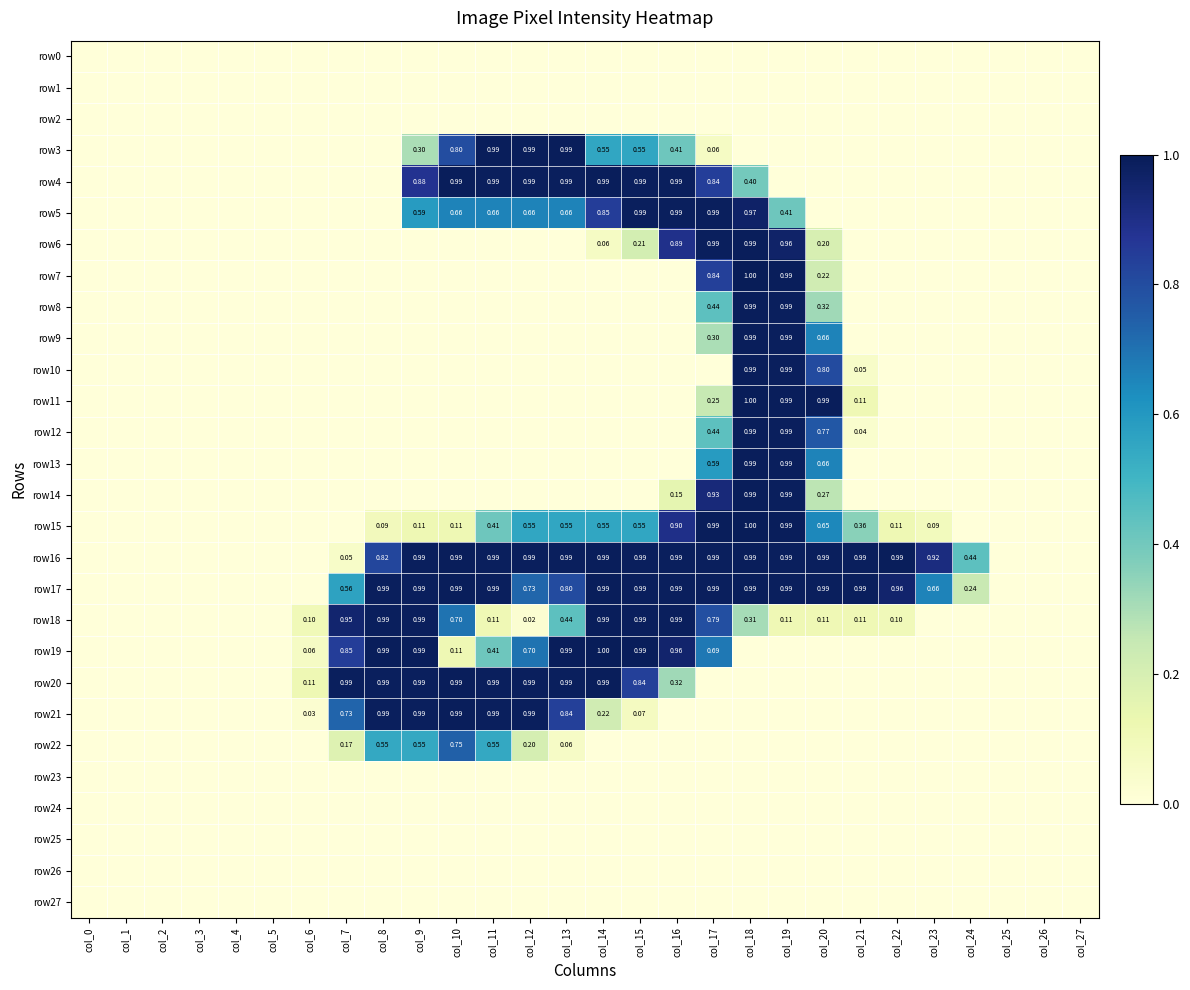

Which series changed the most between col_12 and col_23?

row3